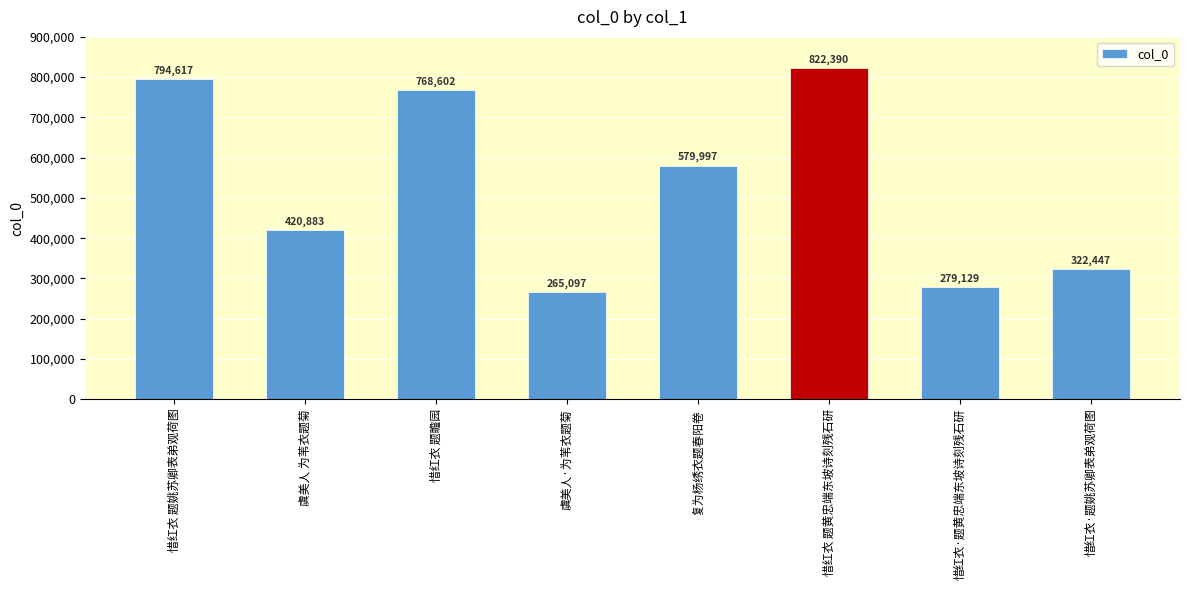

What is the difference between the maximum and second lowest values?

543261